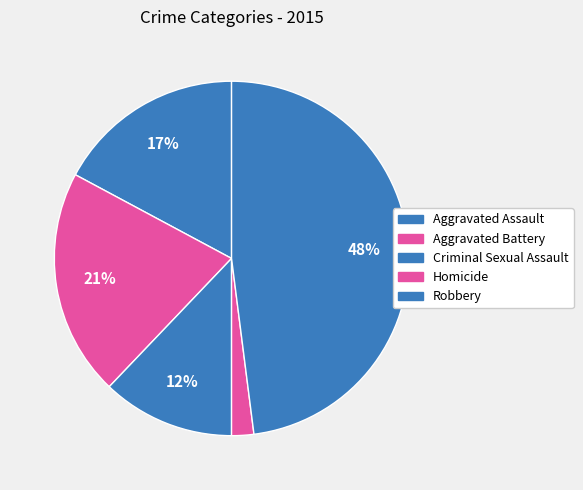

Count the number of slices in the pie.

5